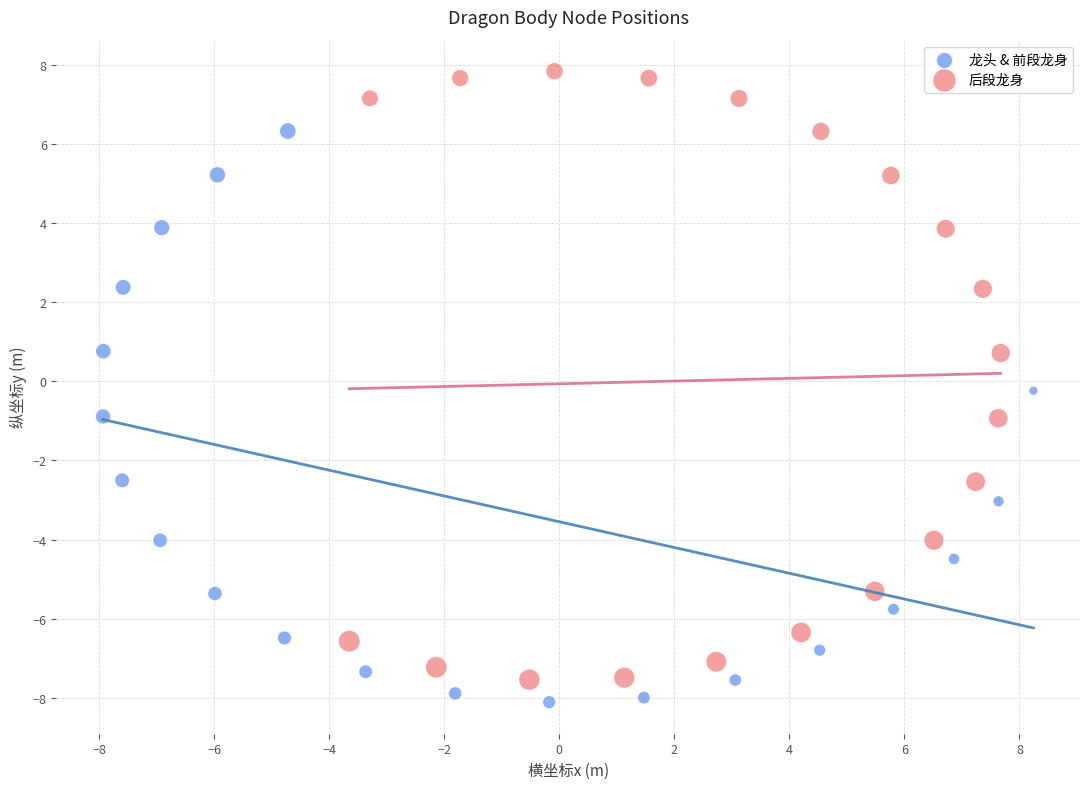

Which series reaches the maximum Y coordinate?

后段龙身